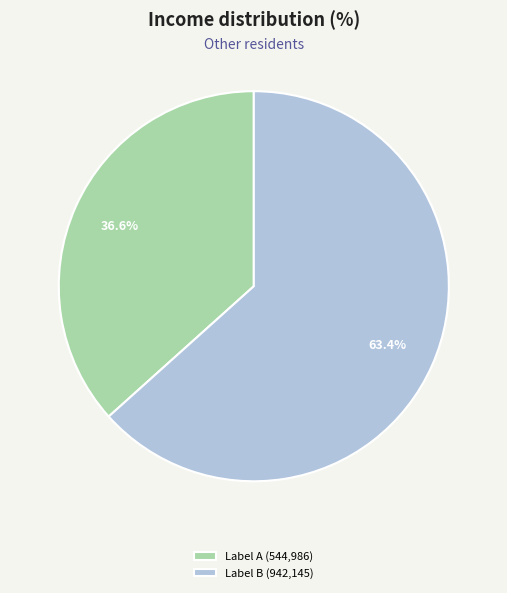

Is the sum of Label B (942,145) and Label A (544,986) greater than half?

Yes